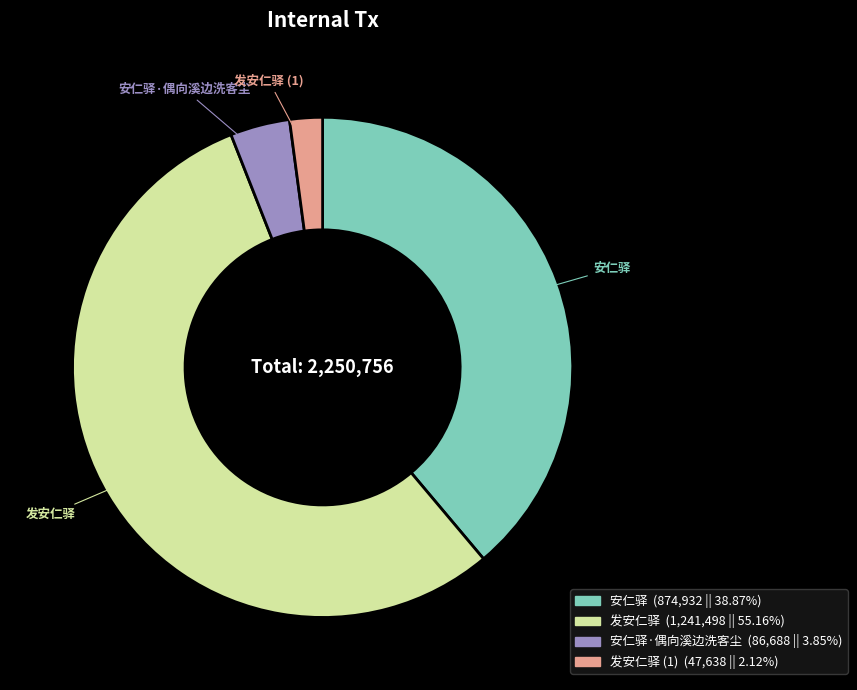

Is there a majority slice in this chart?

Yes